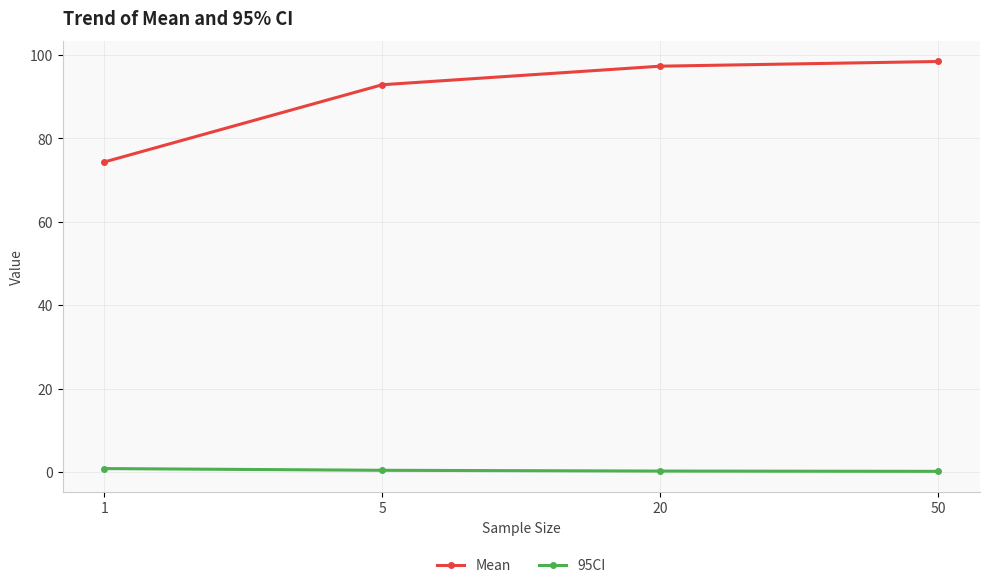

True or false: 95CI has more than 2 interior local peaks.

False